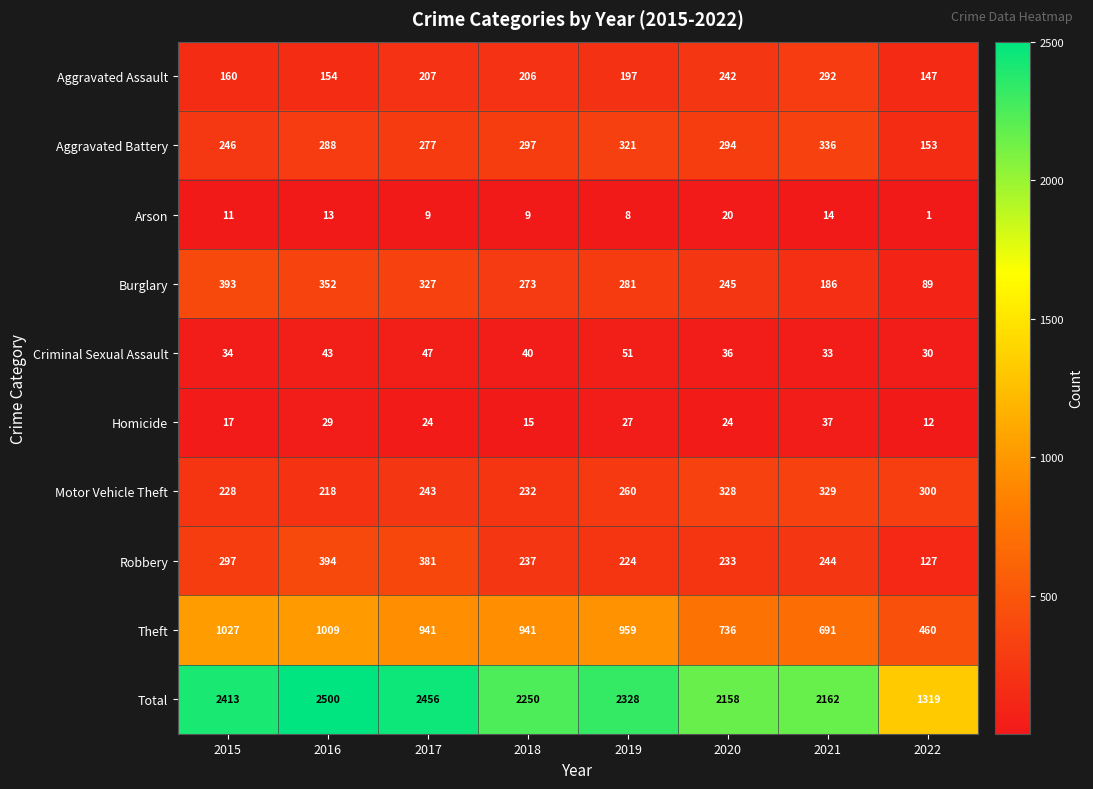

What is the sum of all Aggravated Battery values?

2212